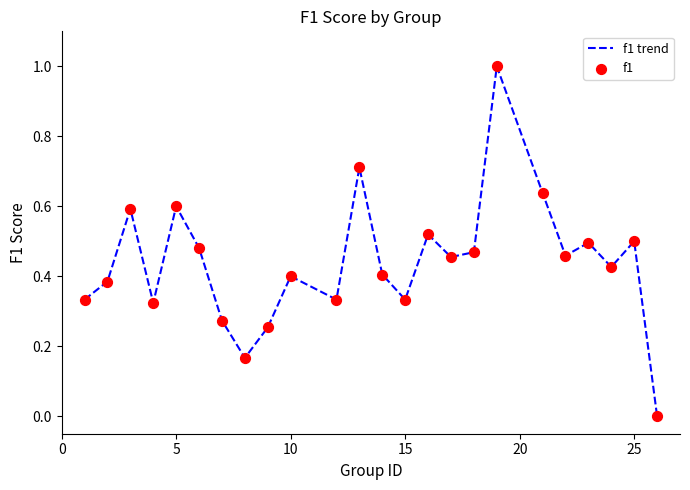

What is the difference between the maximum and minimum values?

1.0